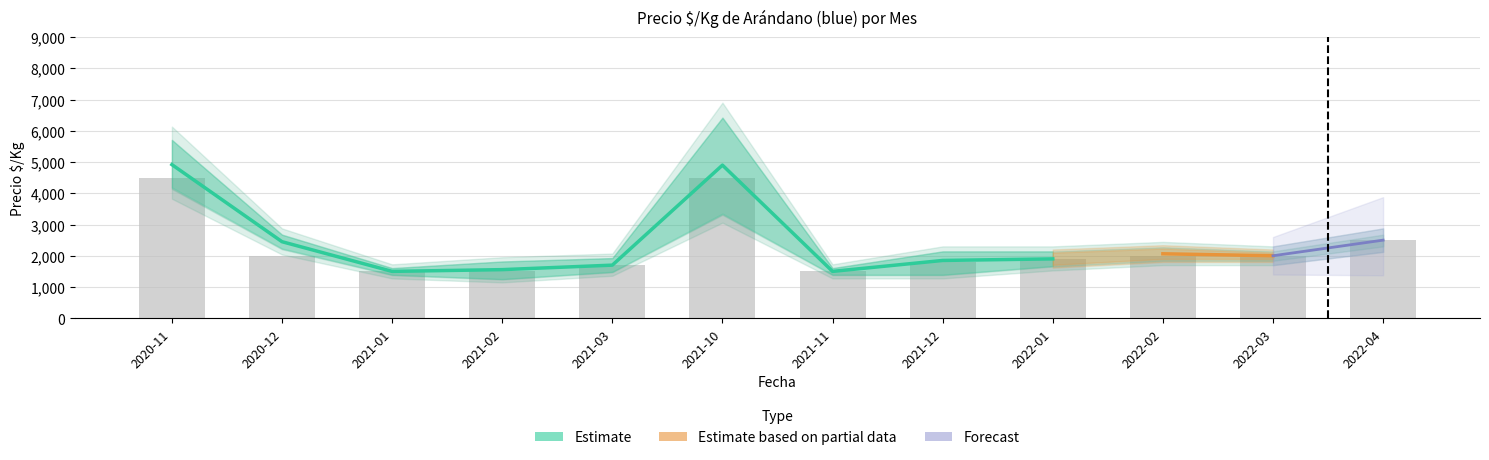

Is it true that Precio maximo equals 3190 at 2022-01?

False